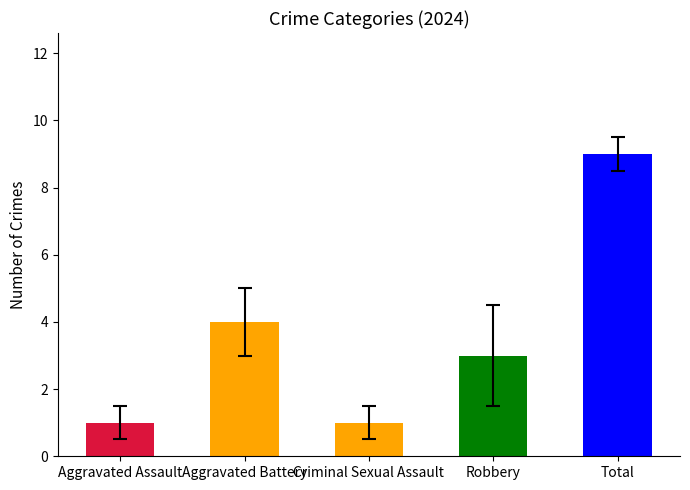

Rank the categories by value from highest to lowest.

Total, Aggravated Battery, Robbery, Aggravated Assault, Criminal Sexual Assault